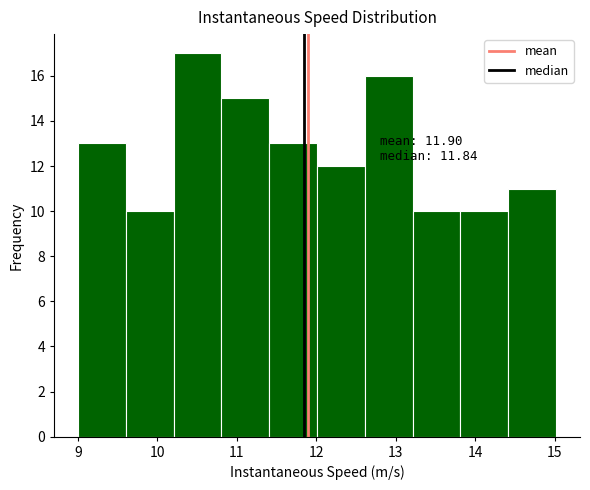

Which range on the x-axis has the tallest bar?

10.2 to 10.8